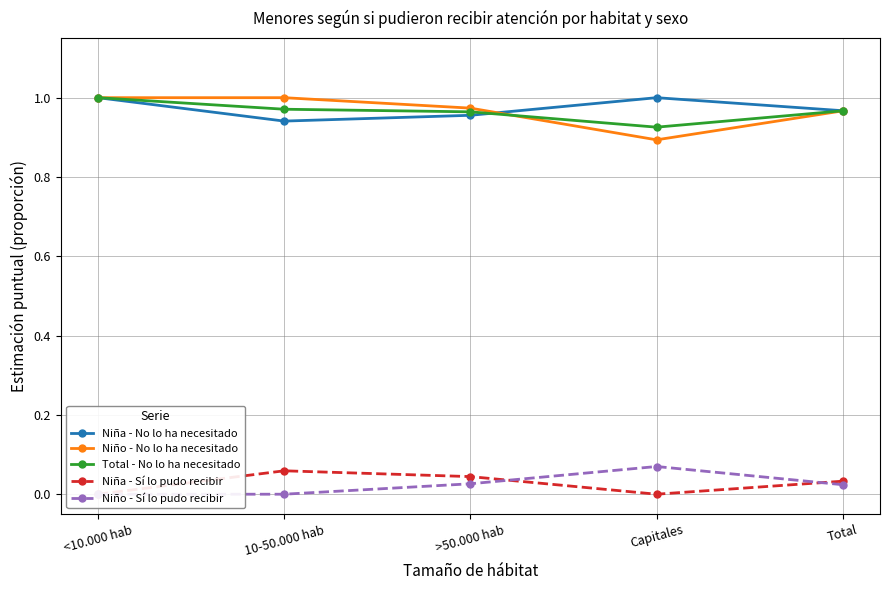

What is the average value of the Niña - No lo ha necesitado series?

1.0